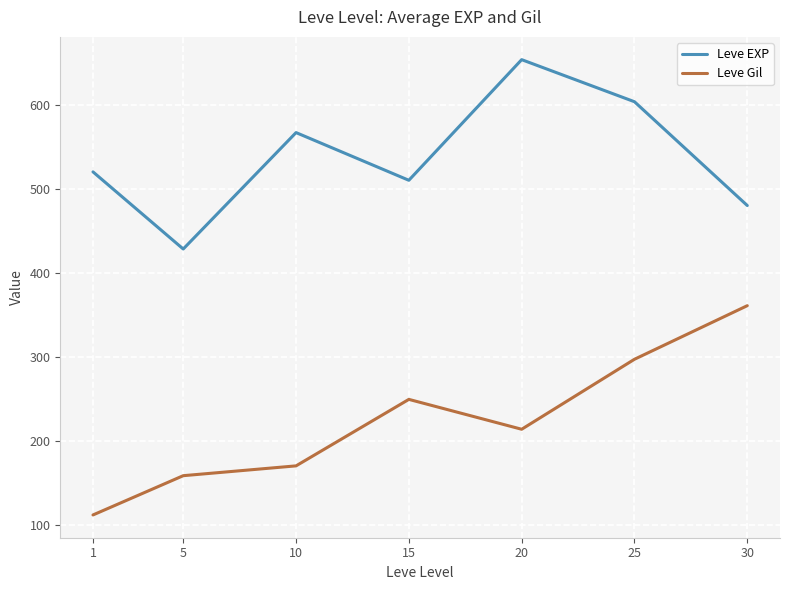

The Leve EXP series shows 208.3 at 5. True or false?

False